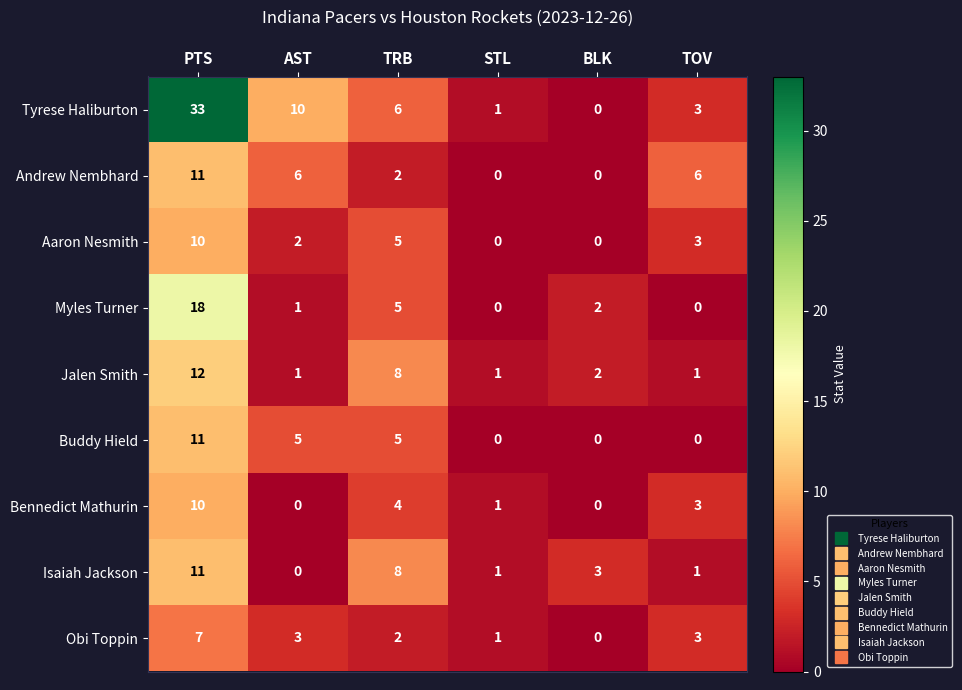

Which series changed the most between STL and TOV?

Andrew Nembhard